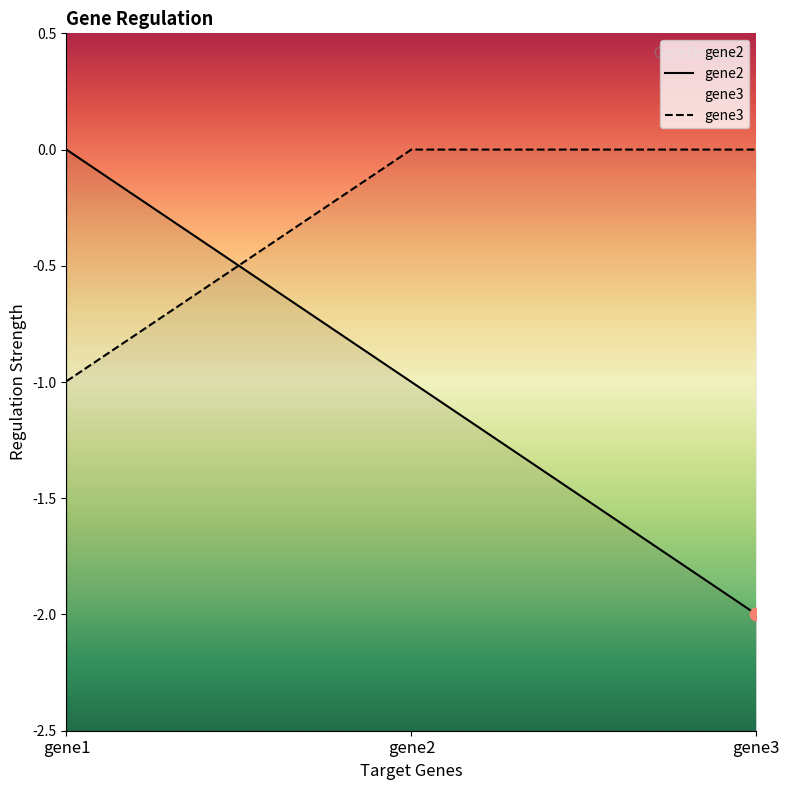

At which category is the sum across all series the highest?

gene1